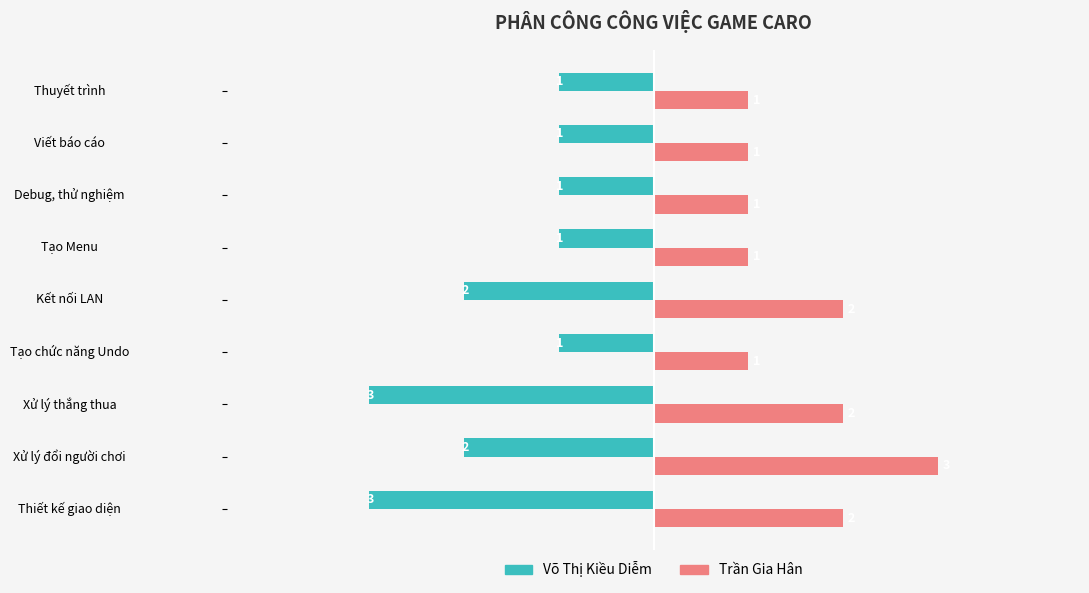

What is the sum of the Võ Thị Kiều Diễm values at Thuyết trình and Thiết kế giao diện?

-4